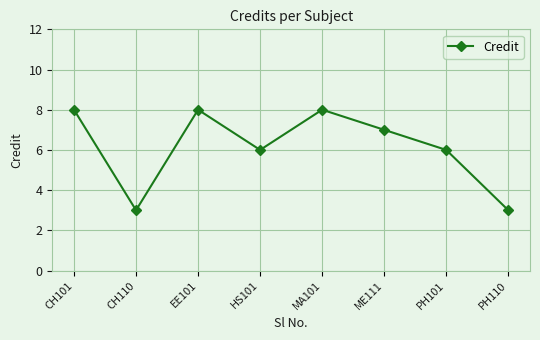

What position from the left is EE101?

3